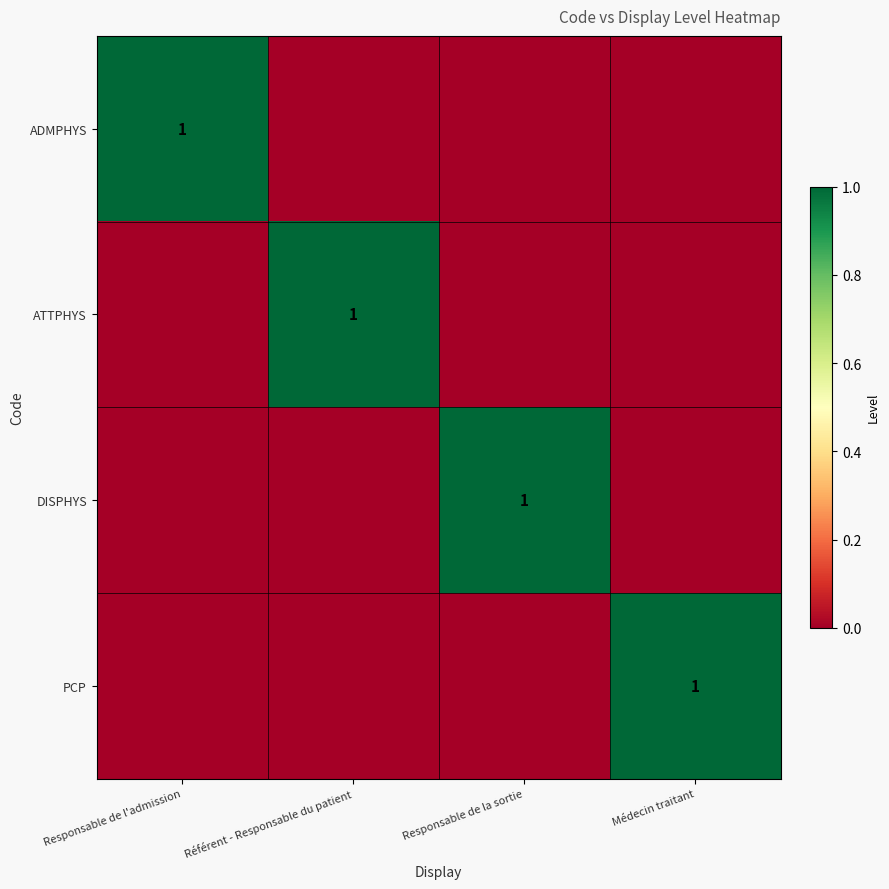

Is it true that PCP equals 2 at Médecin traitant?

False